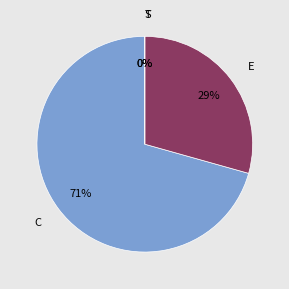

Rank the categories by value from lowest to highest.

T, S, E, C